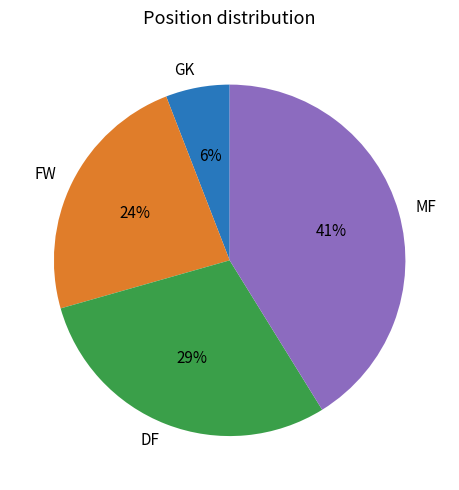

Is MF the majority of the pie?

No